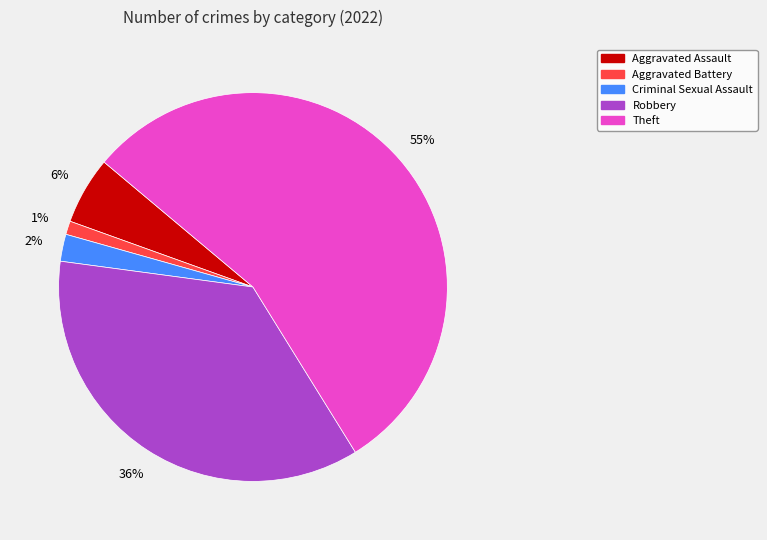

What percentage is the Robbery slice, to the nearest percent?

36%